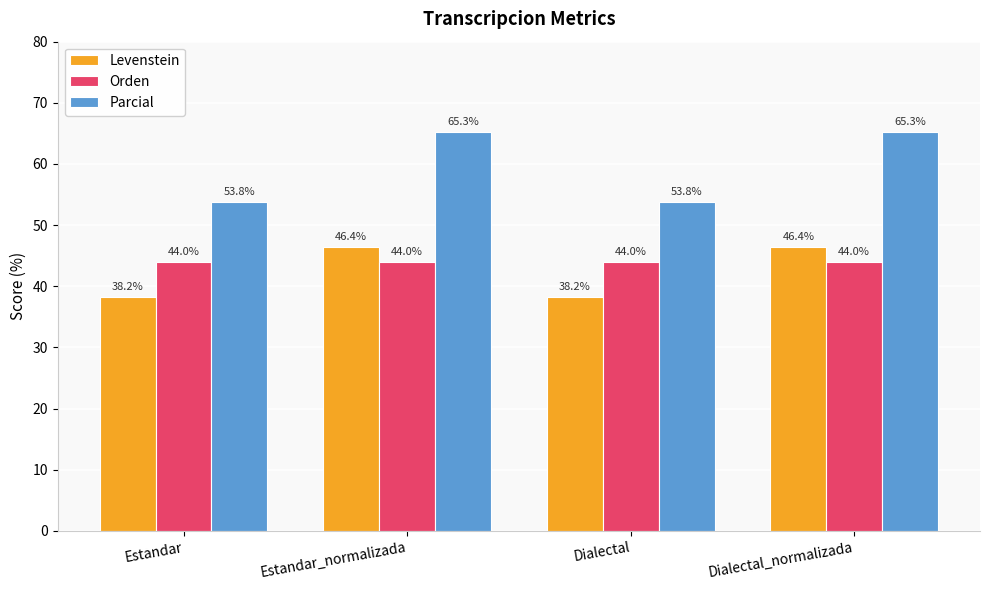

Reading left to right, extract all data points from this chart.

Levenstein: Estandar=38.2	Estandar_normalizada=46.4	Dialectal=38.2	Dialectal_normalizada=46.4
Orden: Estandar=44.0	Estandar_normalizada=44.0	Dialectal=44.0	Dialectal_normalizada=44.0
Parcial: Estandar=53.8	Estandar_normalizada=65.3	Dialectal=53.8	Dialectal_normalizada=65.3